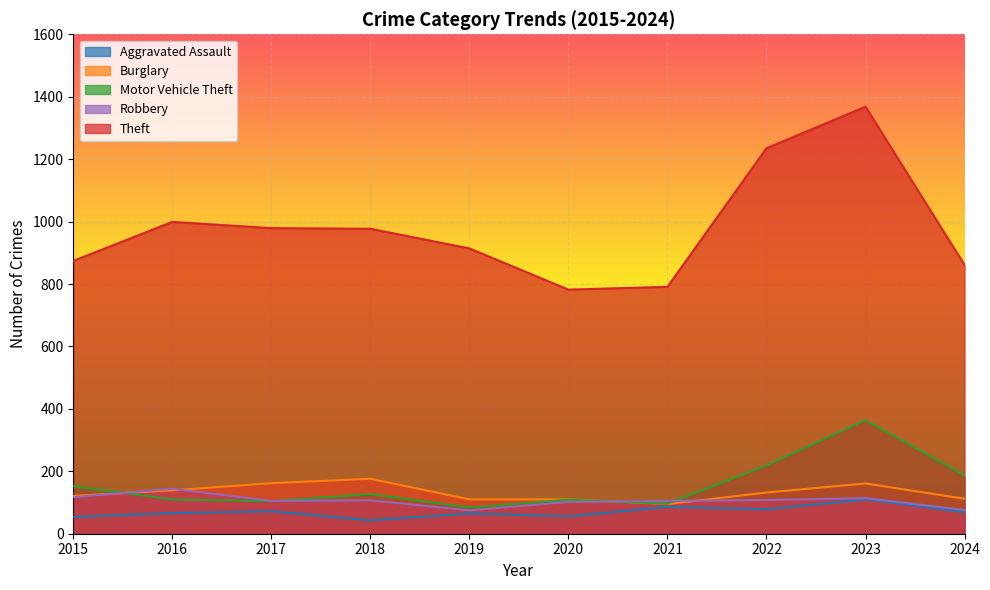

At how many categories does at least one series exceed 569?

10